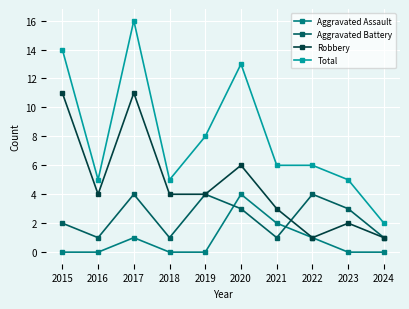

What is the highest value of the Aggravated Assault series?

4